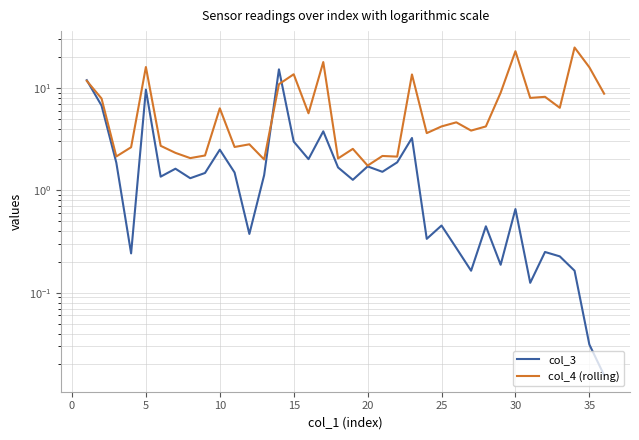

Which series has the largest total across all categories?

col_4 (rolling)